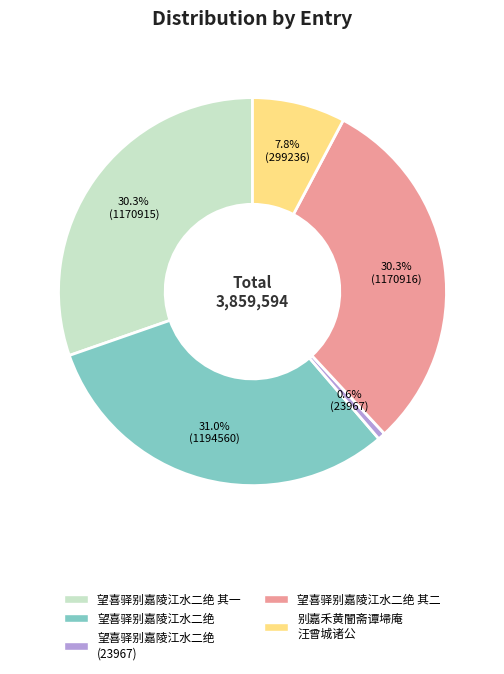

Is there a majority slice in this chart?

No